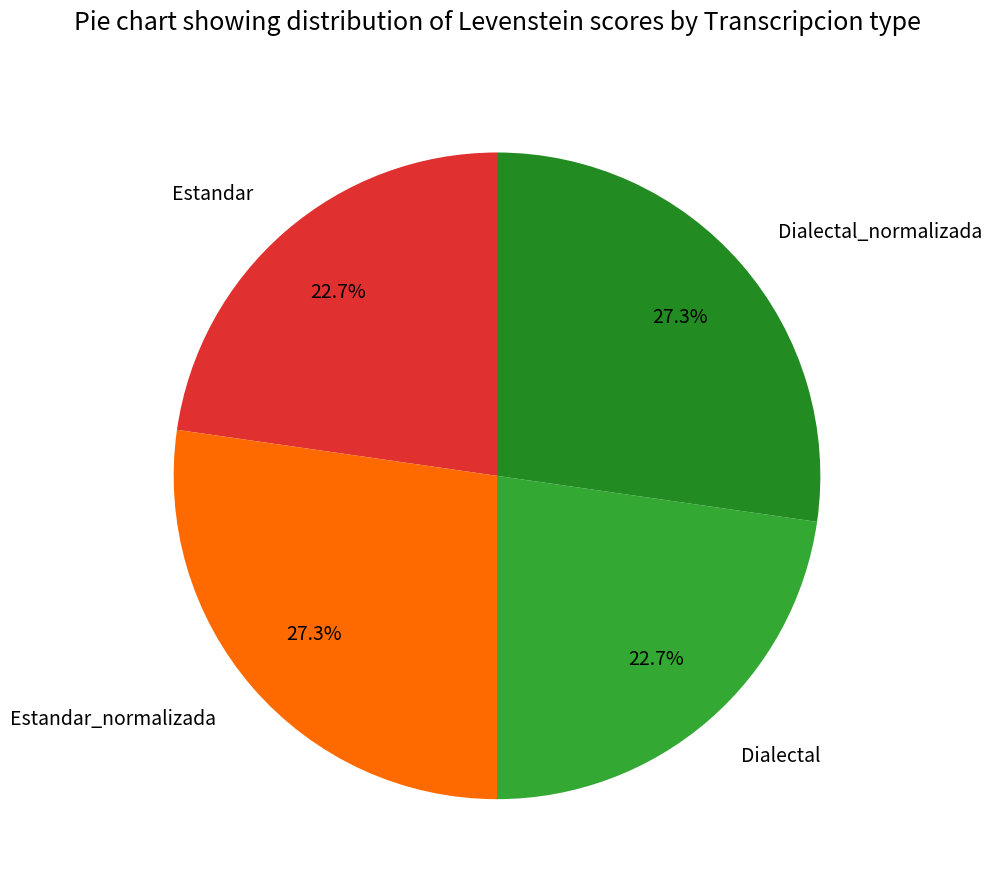

Which has a higher value, Dialectal or Estandar_normalizada?

Estandar_normalizada